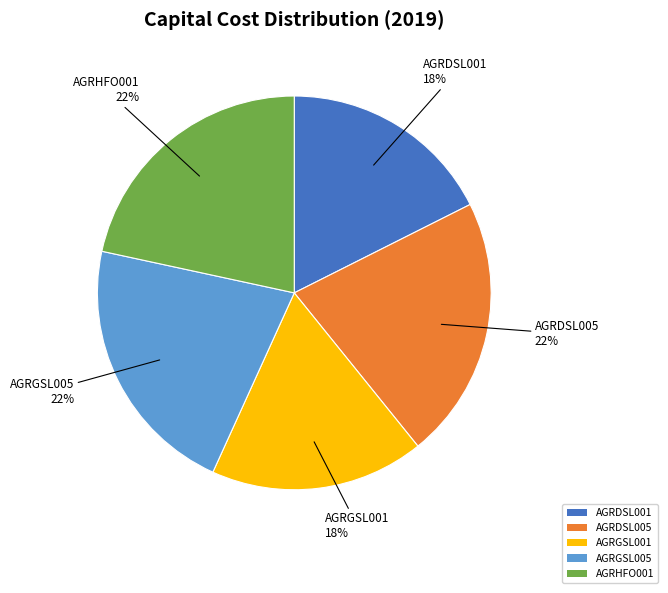

To the nearest percent, what percentage of the pie is AGRDSL005?

22%